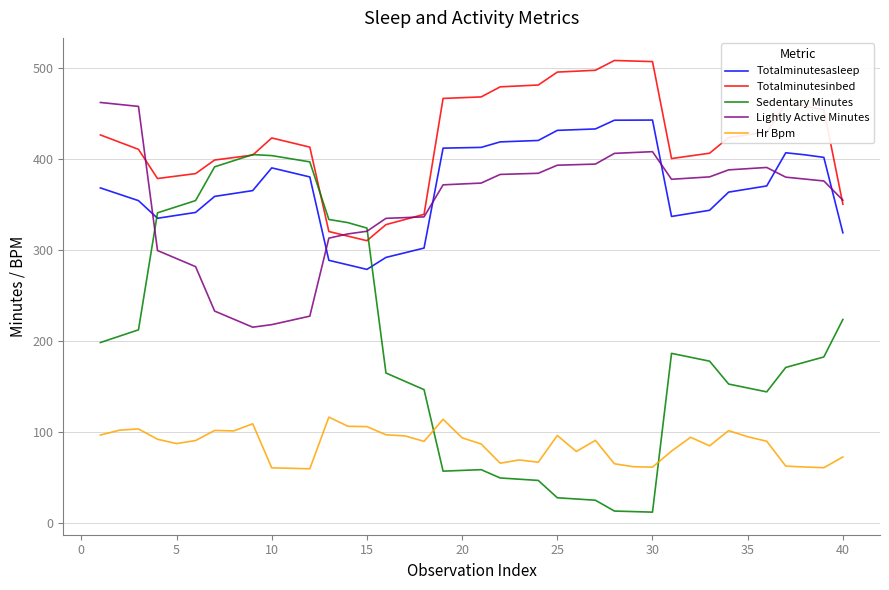

True or false: Totalminutesinbed and Totalminutesasleep cross at least once.

False